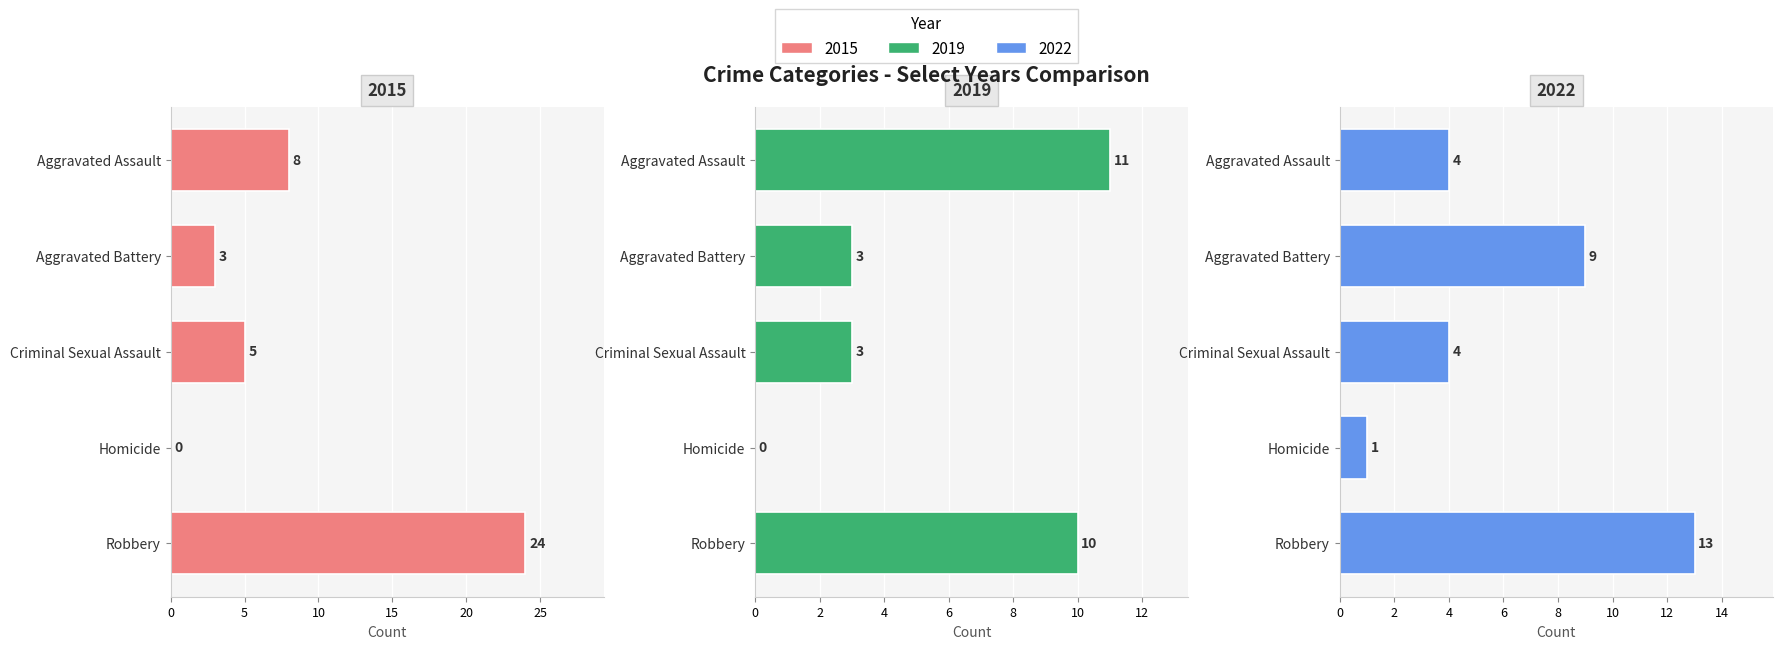

What is the difference between the maximum and second lowest values in the 2022 series?

9